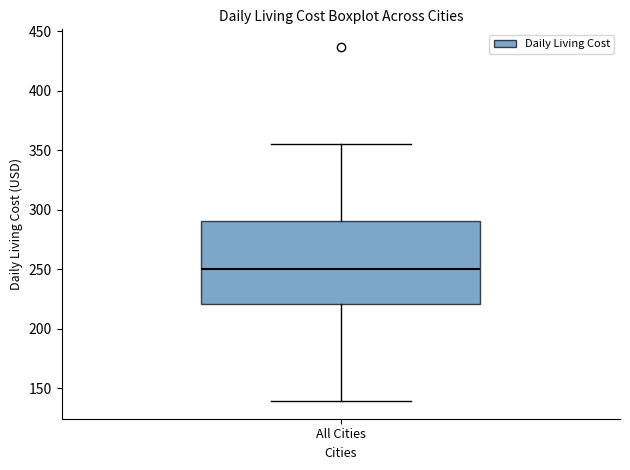

Where does the lower whisker of the box for All Cities end on the y-axis? The values are not printed on the chart, so give them approximately, as read against the axis.

140